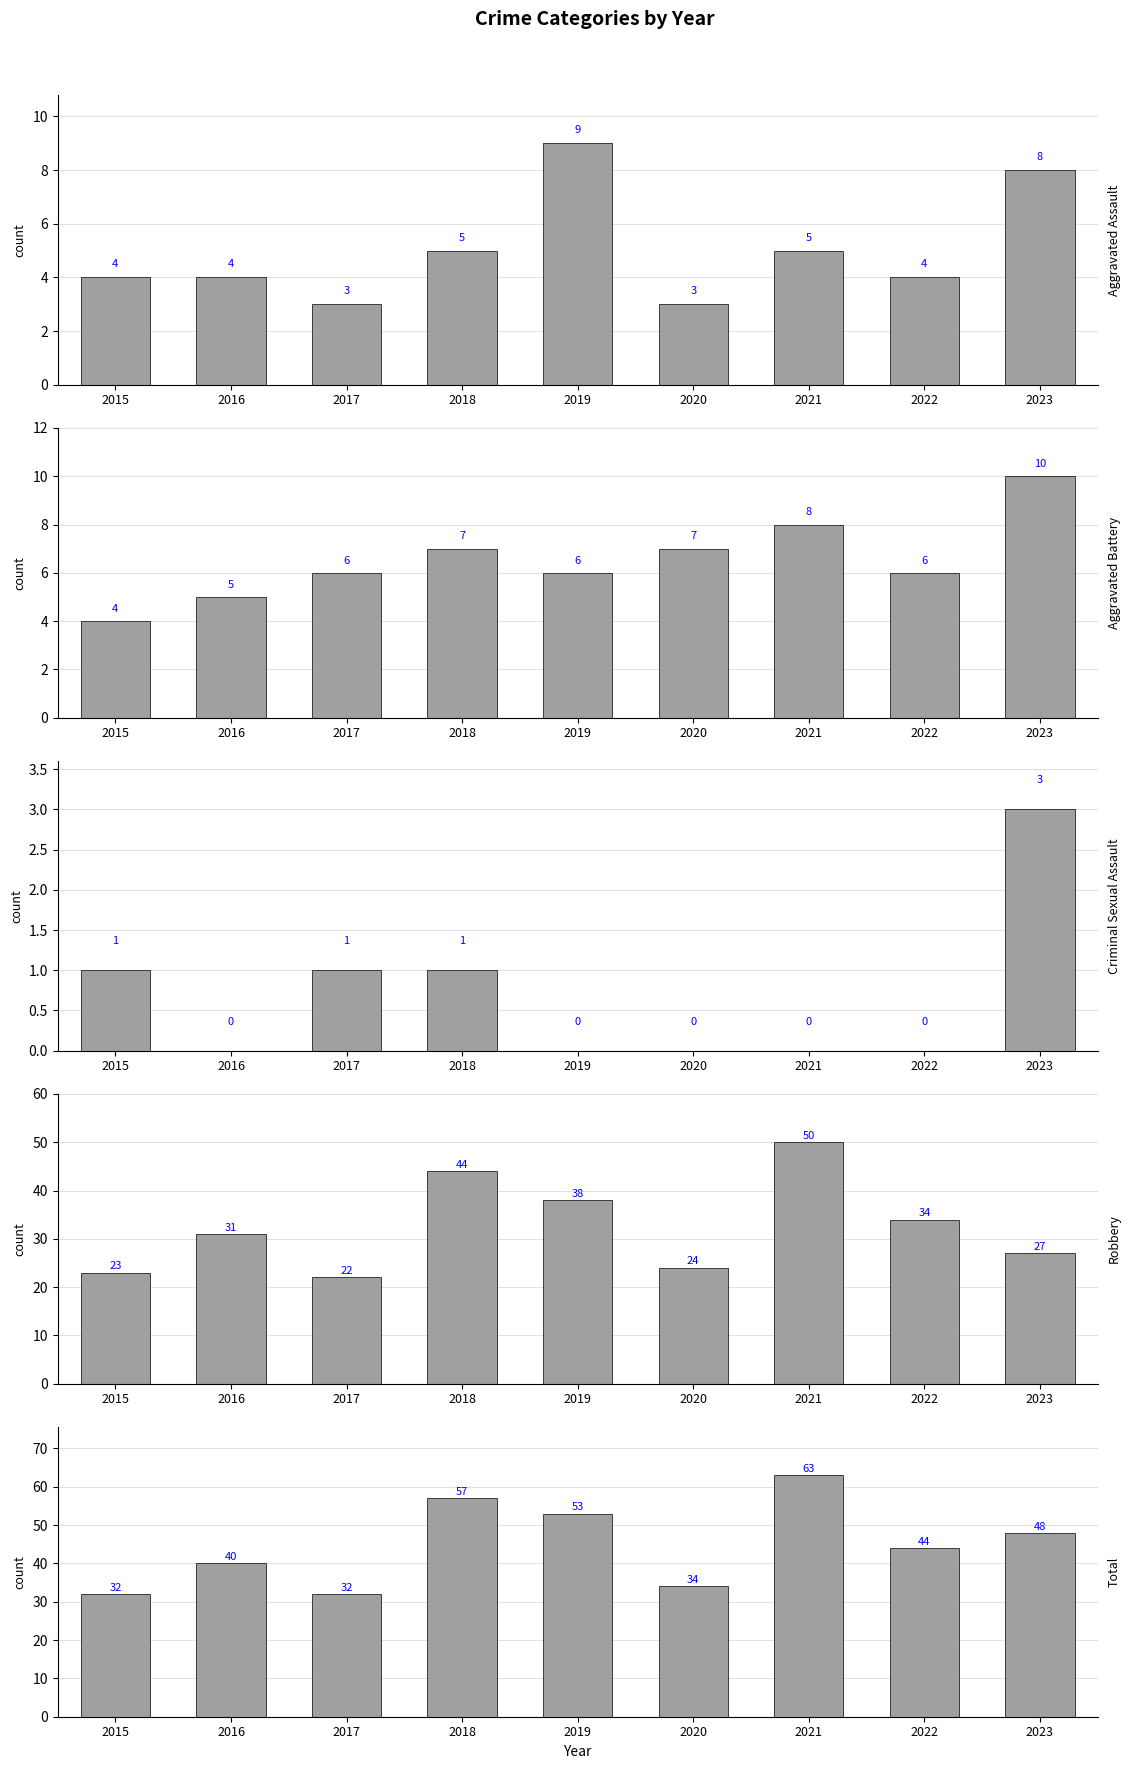

How many Aggravated Assault values are between 4 and 5?

5